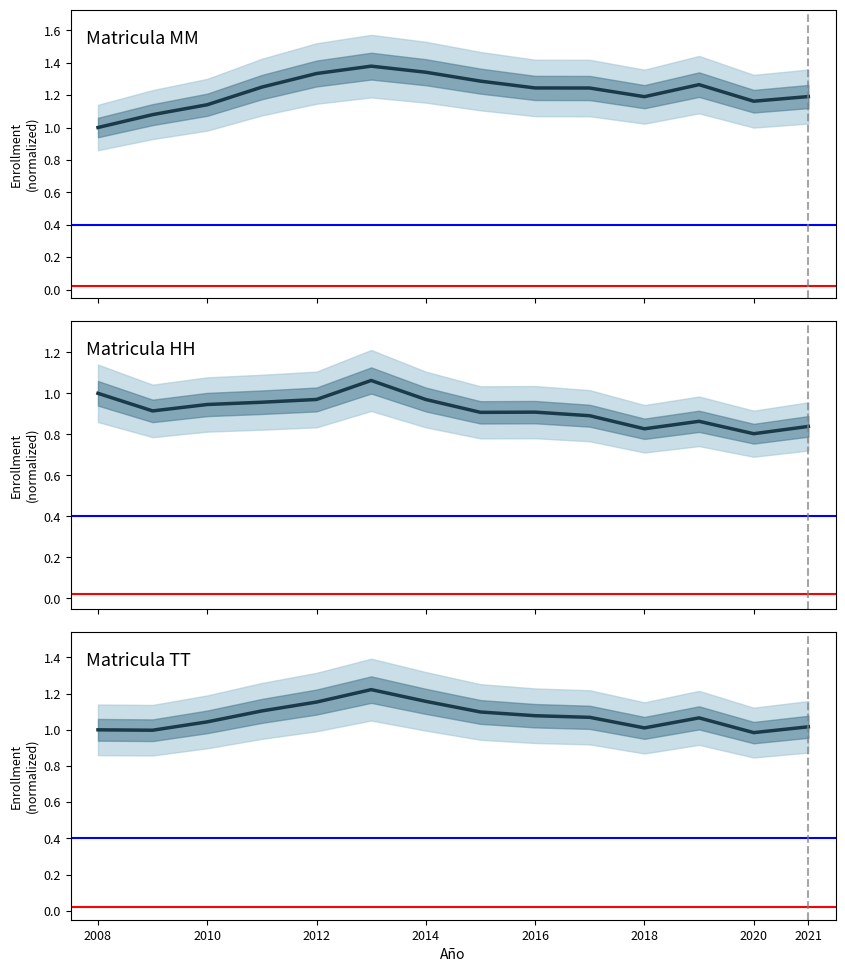

True or false: Matricula HH and Matricula MM intersect in this chart.

False